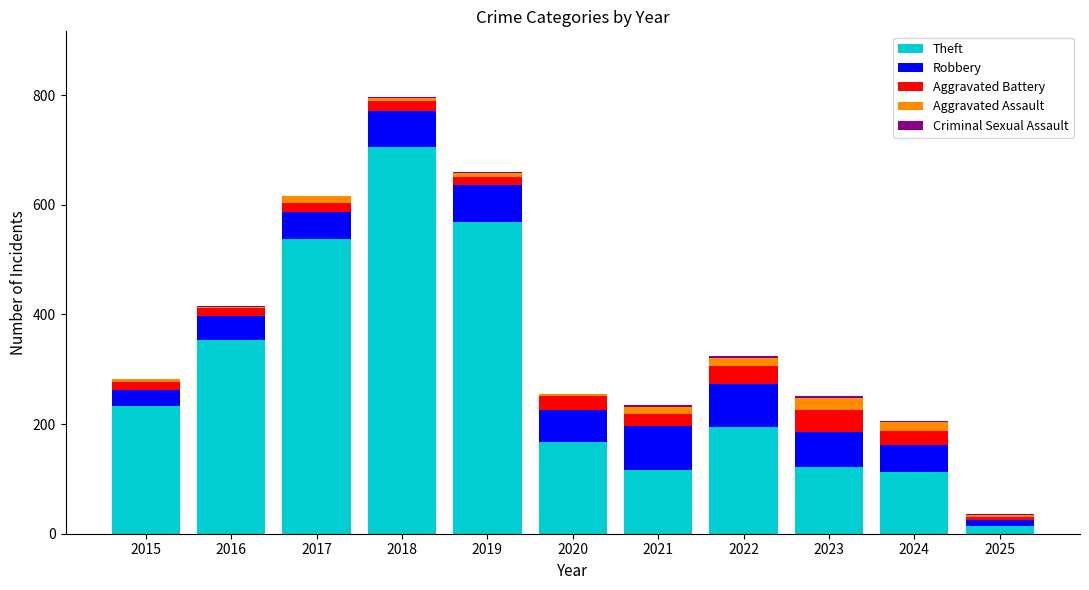

Which category has the highest value in the Theft series?

2018